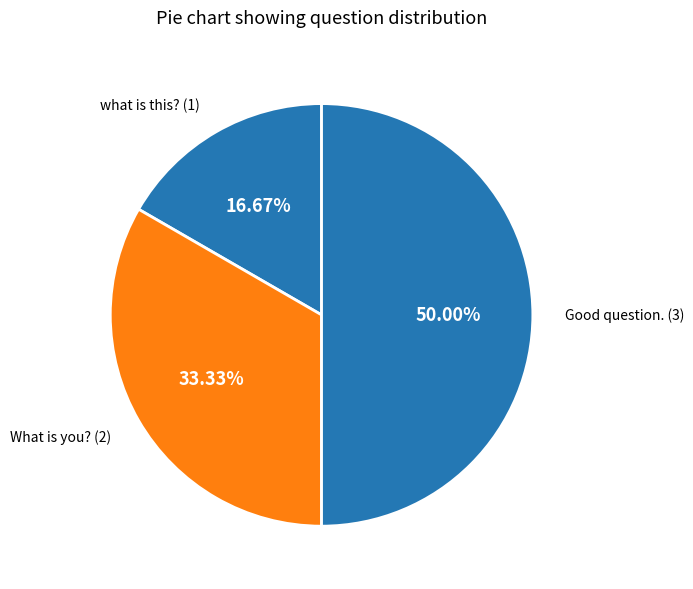

To the nearest percent, what percentage of the pie is What is you??

33%